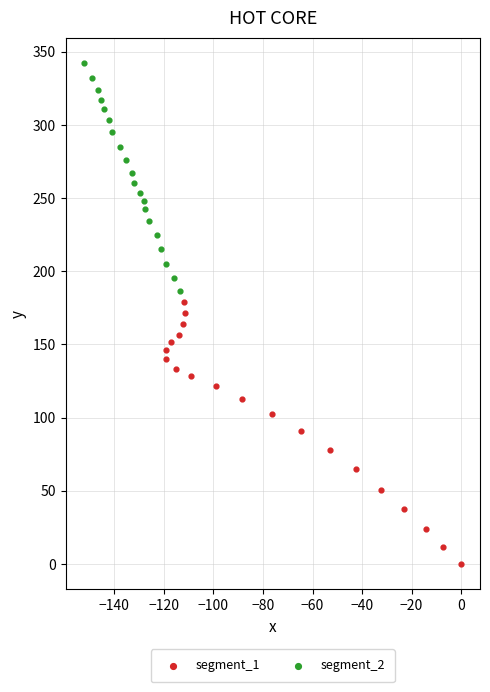

Which series has the widest spread of Y values?

segment_1